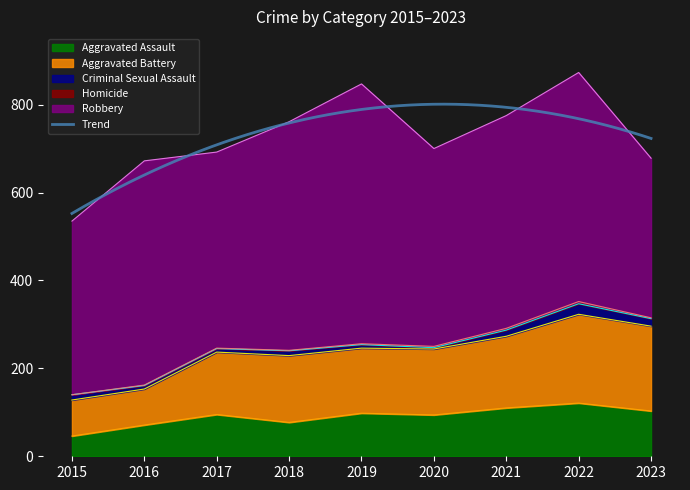

What are all the series names shown in the legend?

Aggravated Assault, Aggravated Battery, Criminal Sexual Assault, Homicide, Robbery